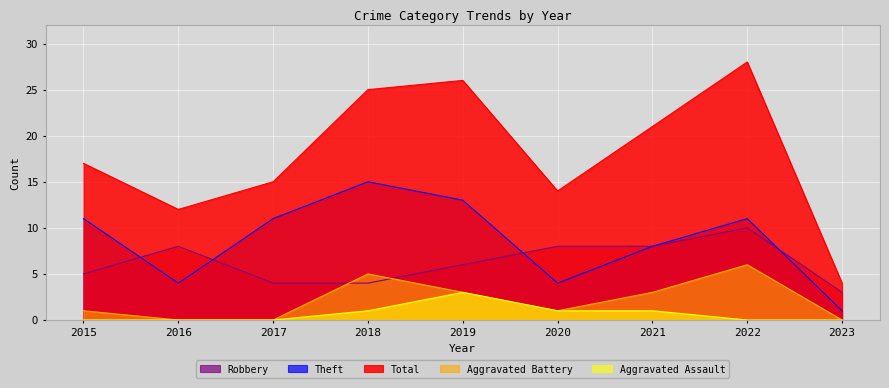

Reading right to left, what are all the values shown in this chart?

Robbery: 3	10	8	8	6	4	4	8	5
Theft: 1	11	8	4	13	15	11	4	11
Total: 4	28	21	14	26	25	15	12	17
Aggravated Battery: 0	6	3	1	3	5	0	0	1
Aggravated Assault: 0	0	1	1	3	1	0	0	0